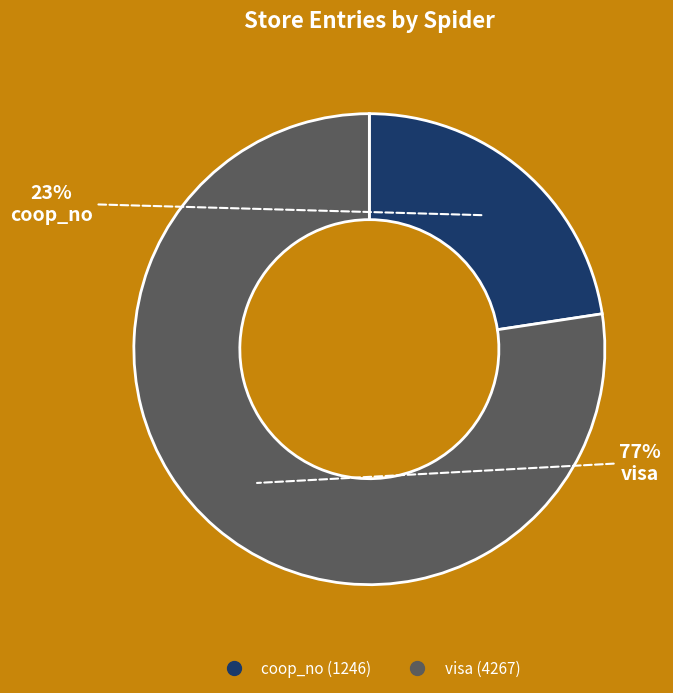

Does coop_no represent more than half of the total?

No